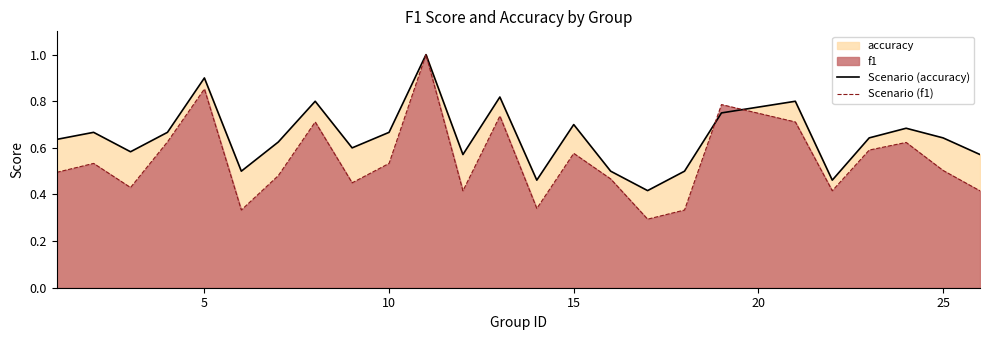

List the series in order of their overall mean, highest first.

Scenario (accuracy), Scenario (f1)